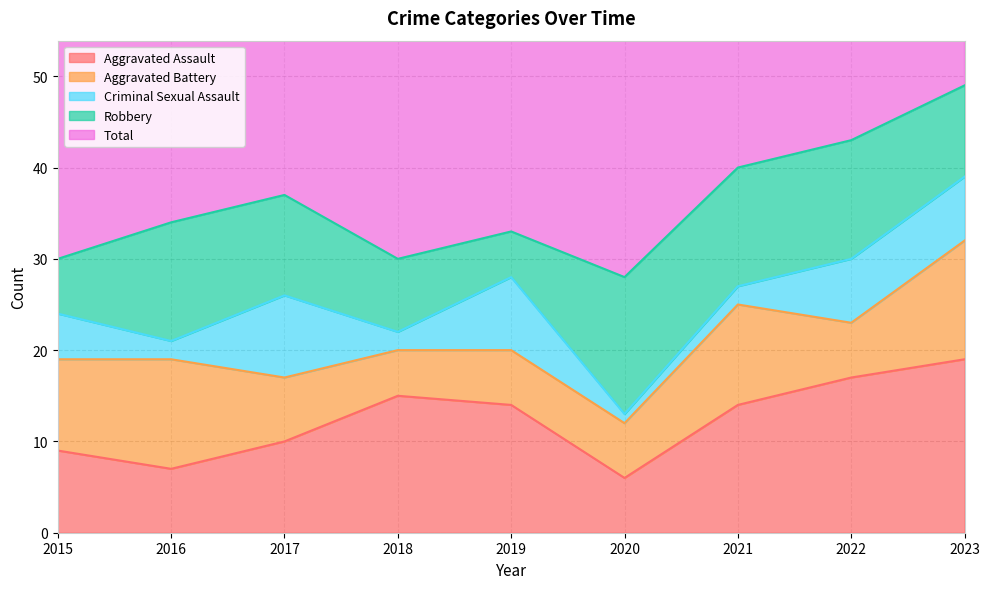

At how many categories does at least one series exceed 40?

2